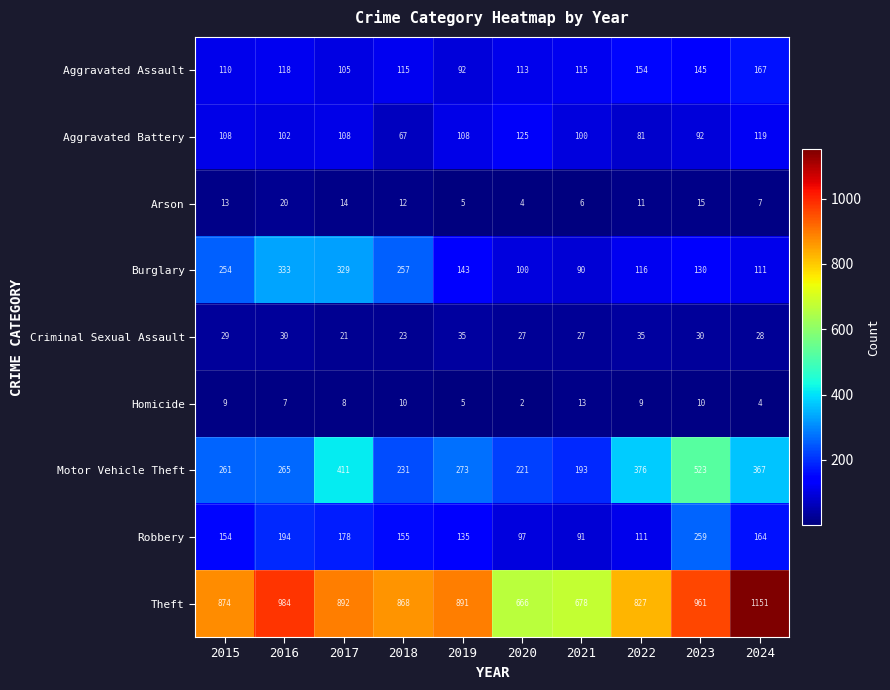

What is the sum of all Aggravated Assault values?

1234